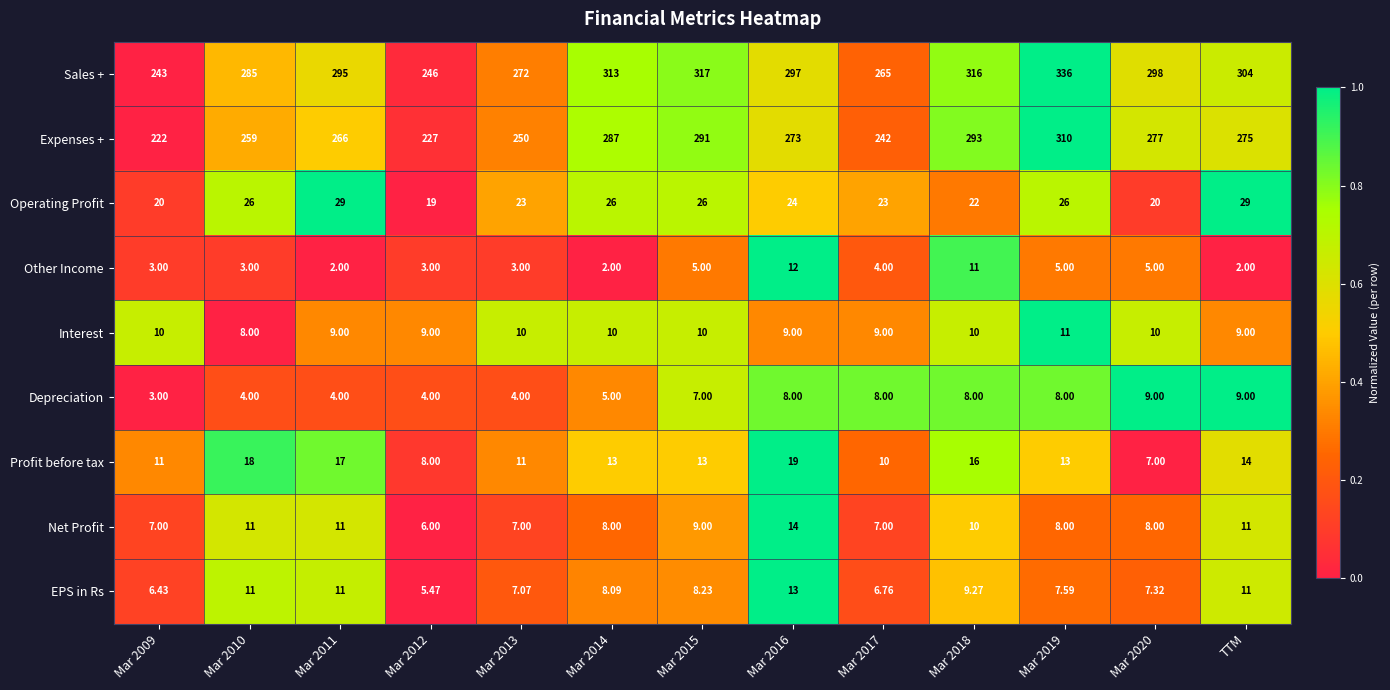

Which series has the widest spread of values?

Sales +